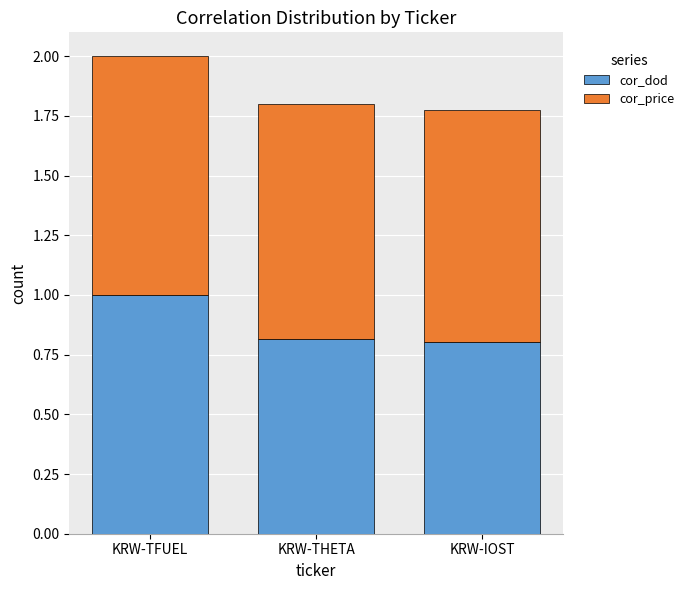

The value of cor_dod at KRW-THETA is 0.8. True or false?

True